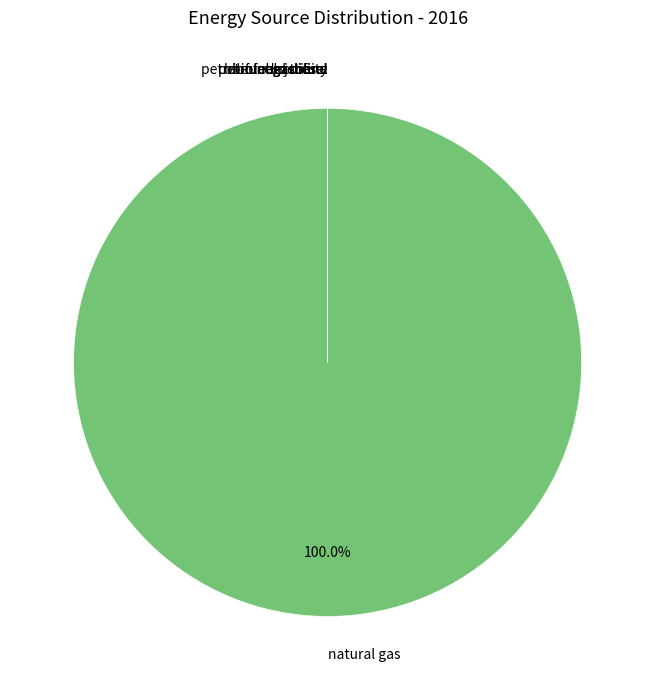

Count the number of slices in the pie.

7